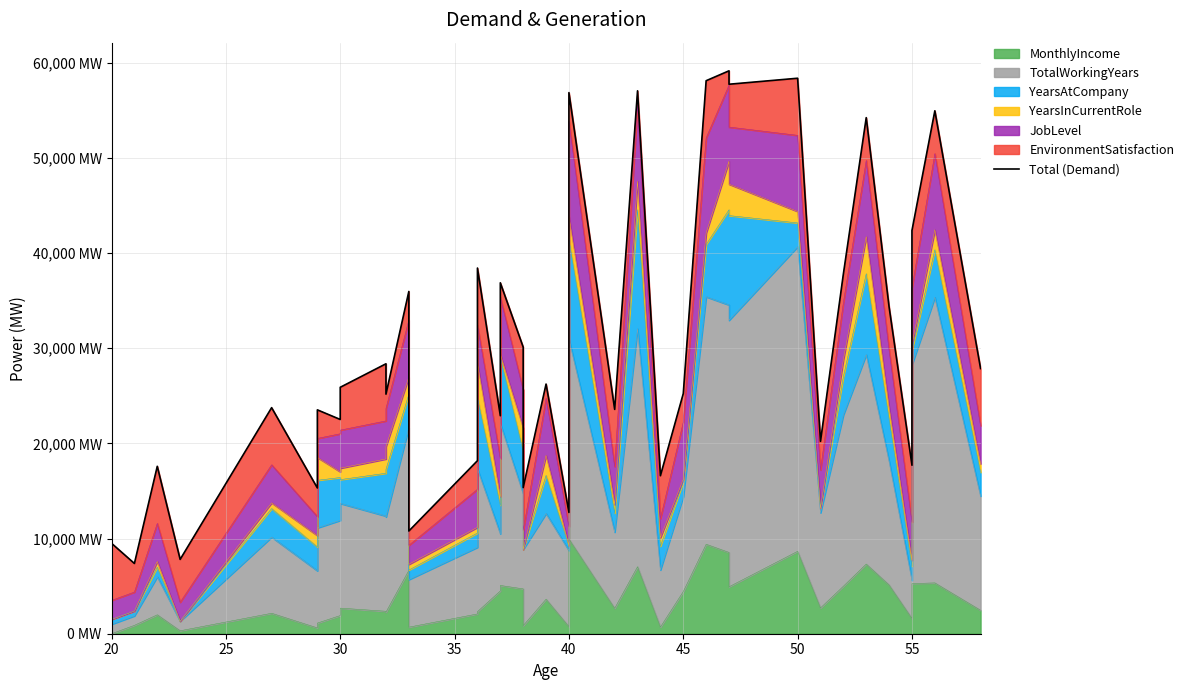

How many categories are shown in the chart?

40